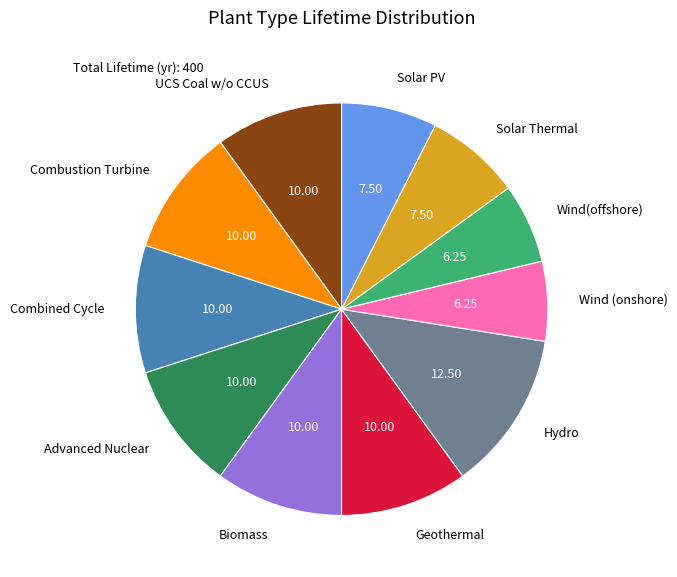

Combined, do Combustion Turbine and Hydro account for over 50%?

No